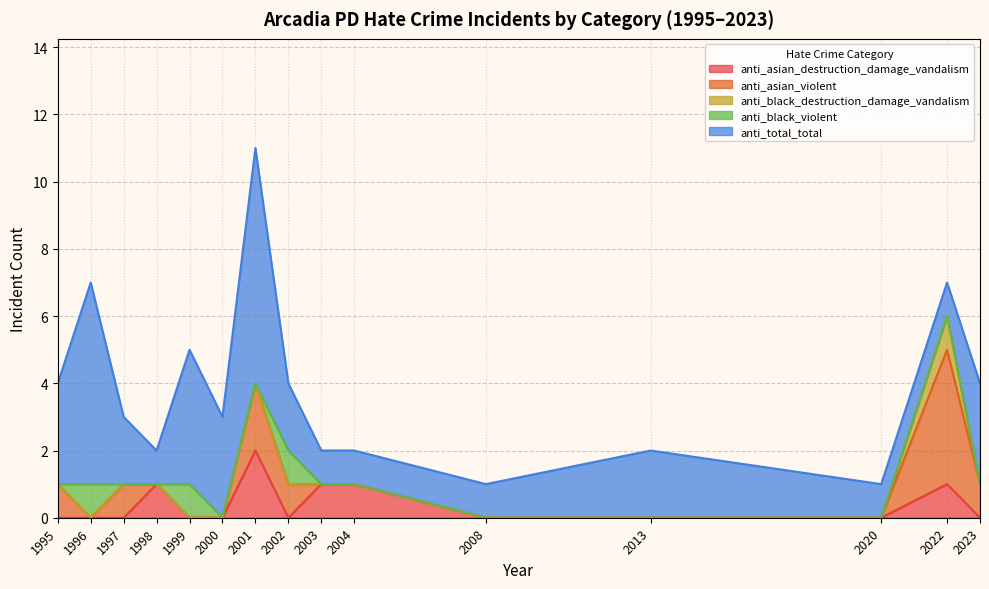

The value of anti_asian_violent at 1998 is -2. True or false?

False